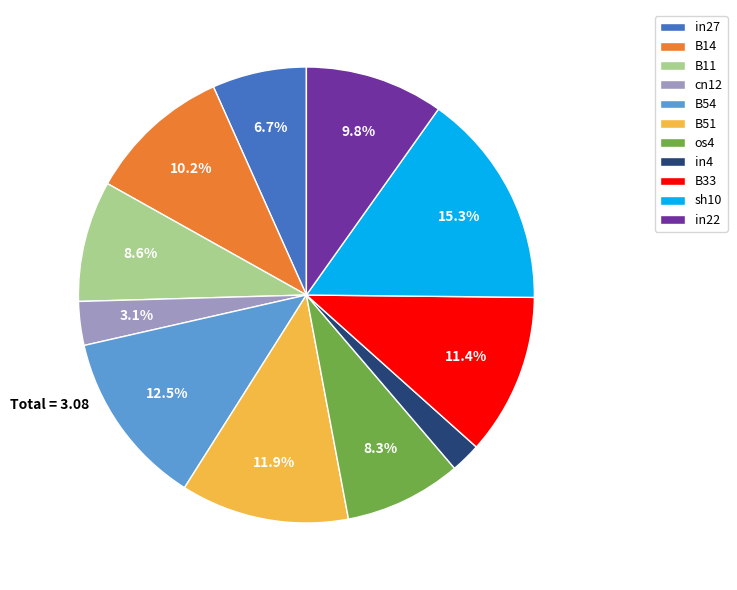

Is it true that in27 is 7% of the pie?

True